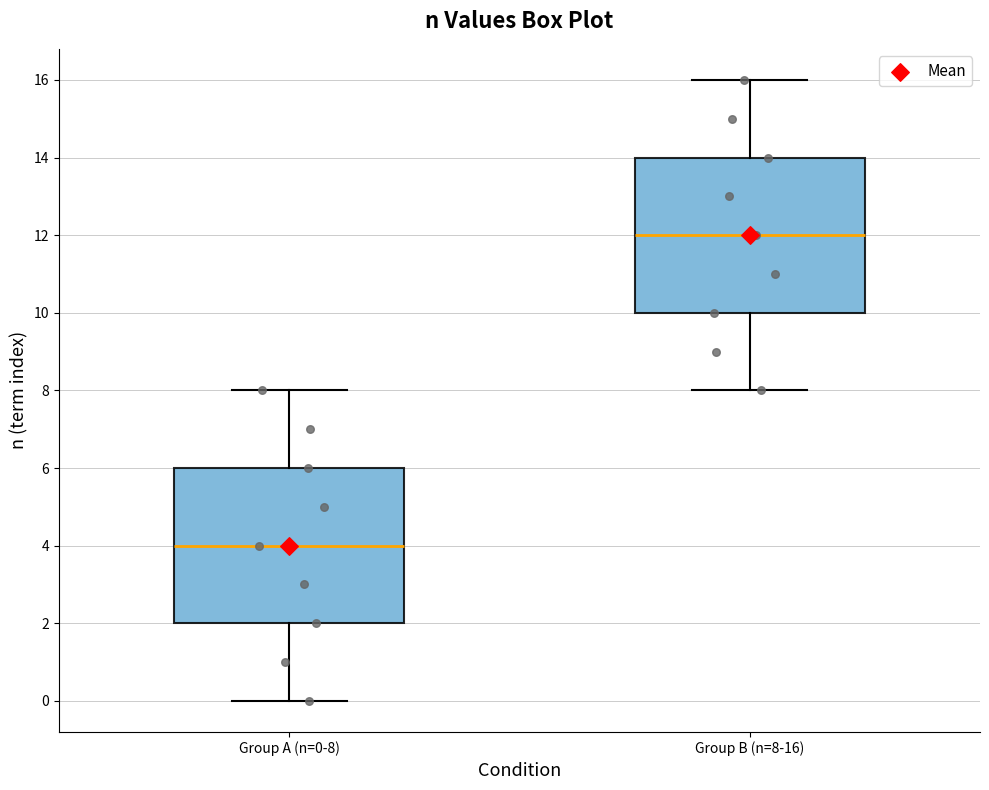

Where does the lower whisker of the box for Group B (n=8-16) end on the y-axis? The values are not printed on the chart, so give them approximately, as read against the axis.

8